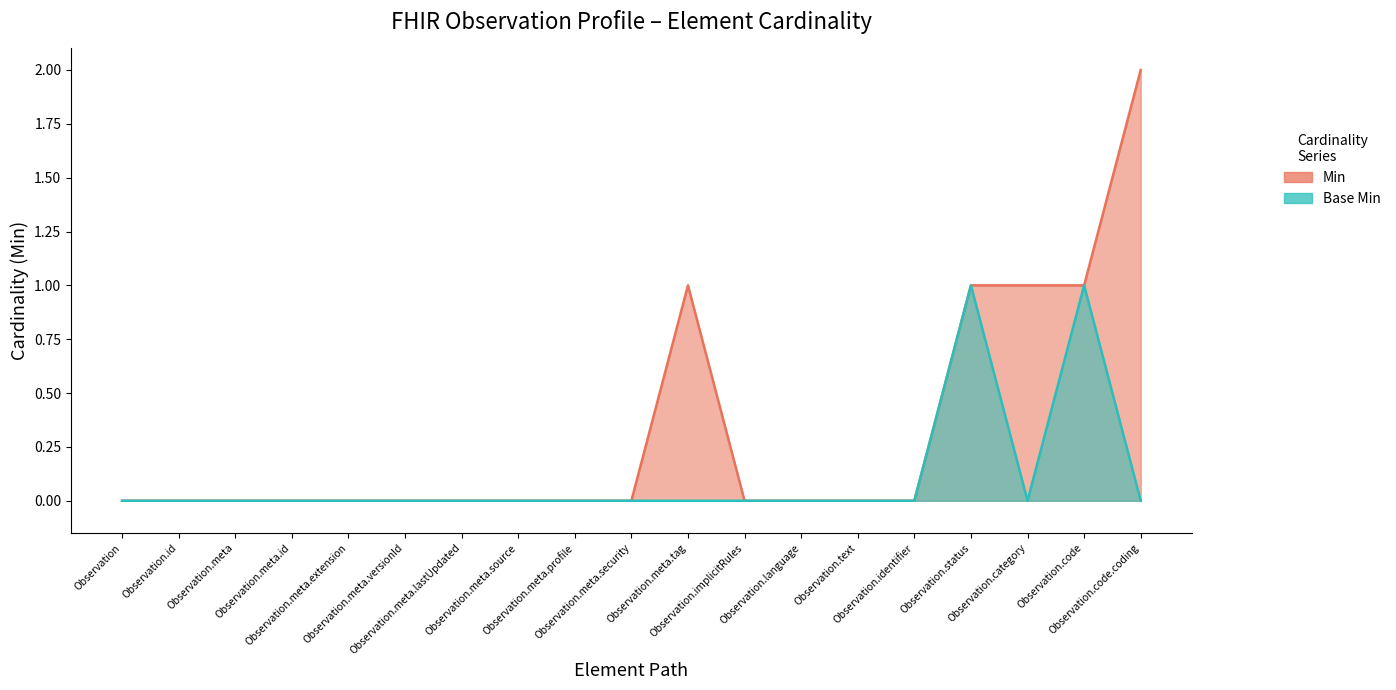

What position from the left is Observation.meta.lastUpdated?

7